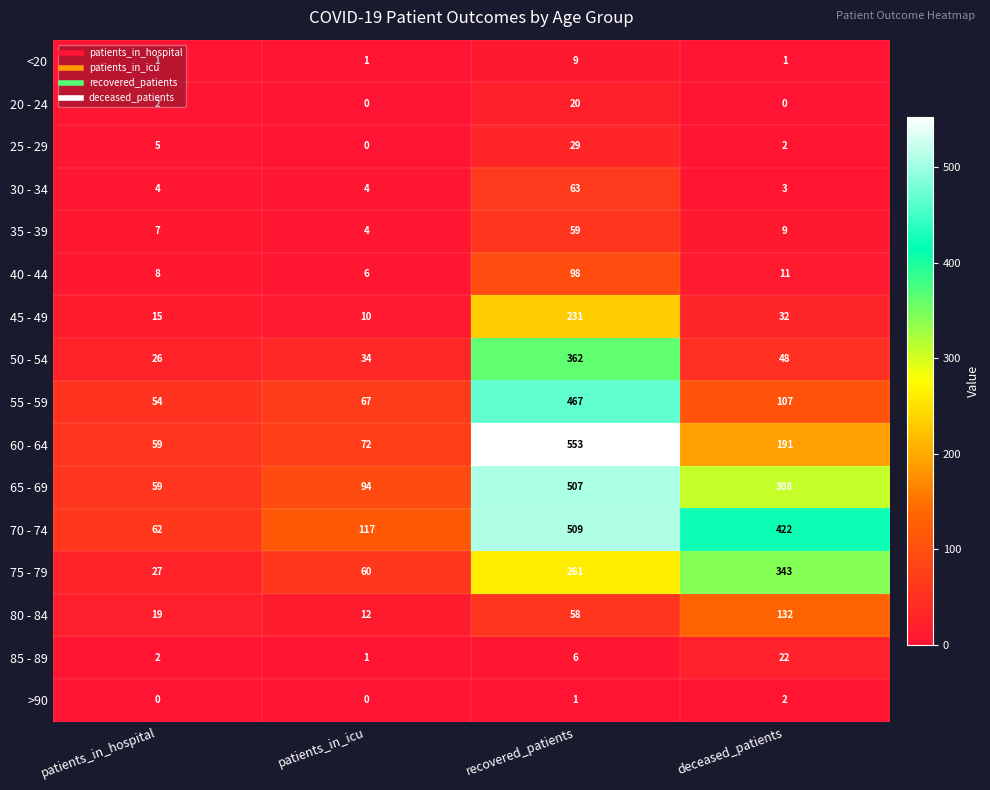

The 80 - 84 series shows 19 at patients_in_hospital. True or false?

True